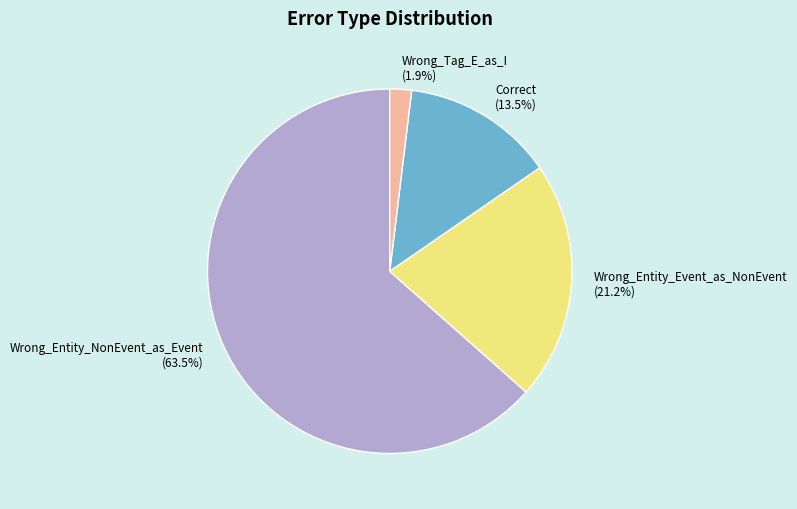

Is the sum of Wrong_Entity_Event_as_NonEvent and Wrong_Entity_NonEvent_as_Event greater than half?

Yes